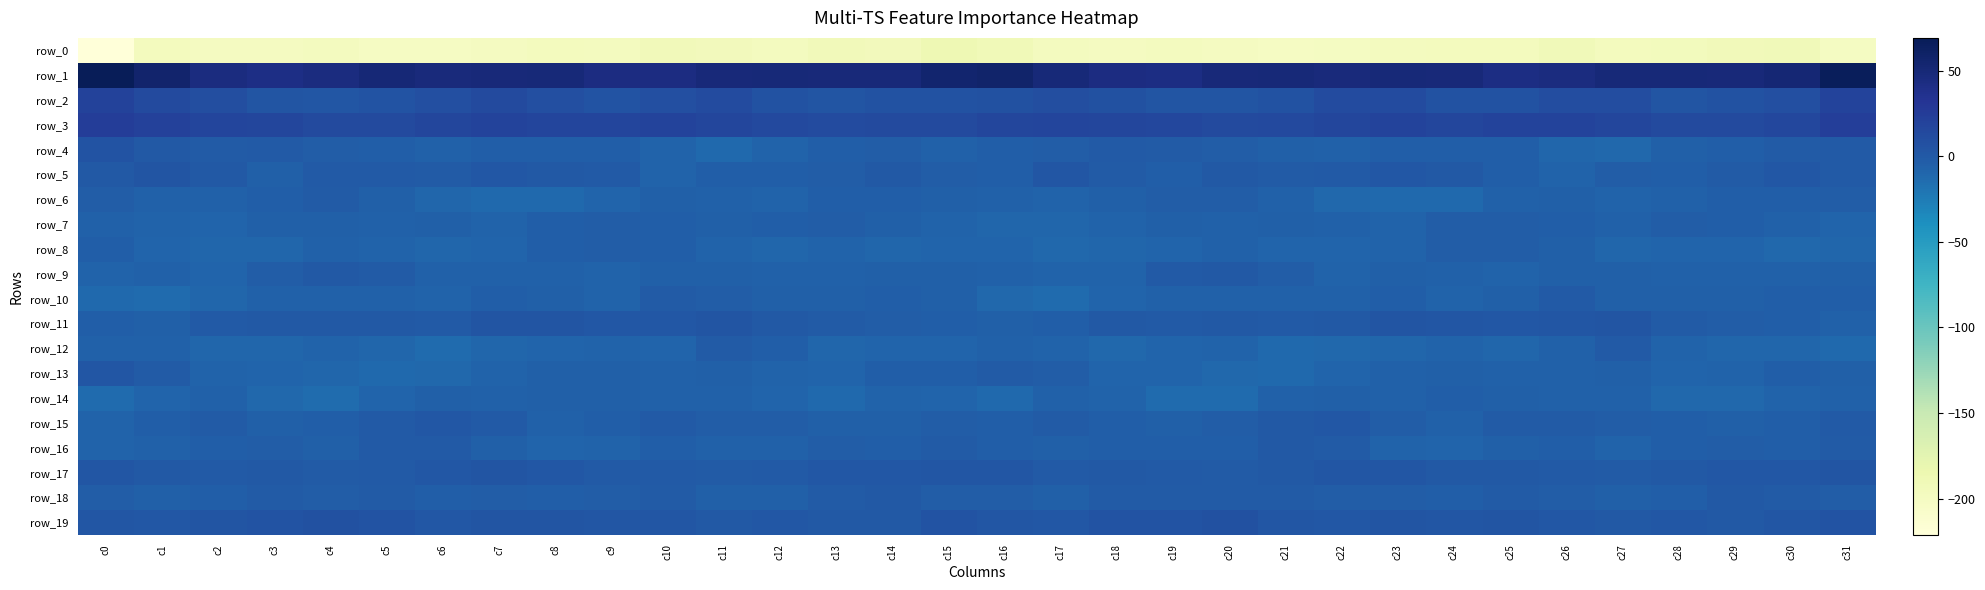

What is the average value of the row_1 series?

49.0